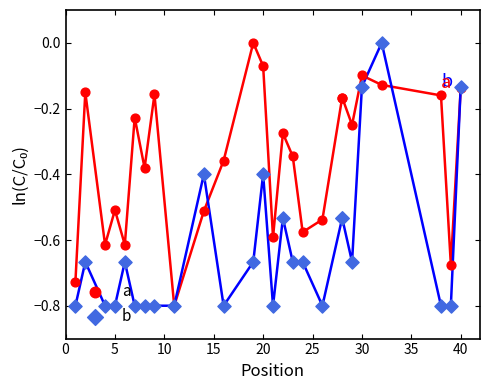

Which series reaches the maximum Y coordinate?

a